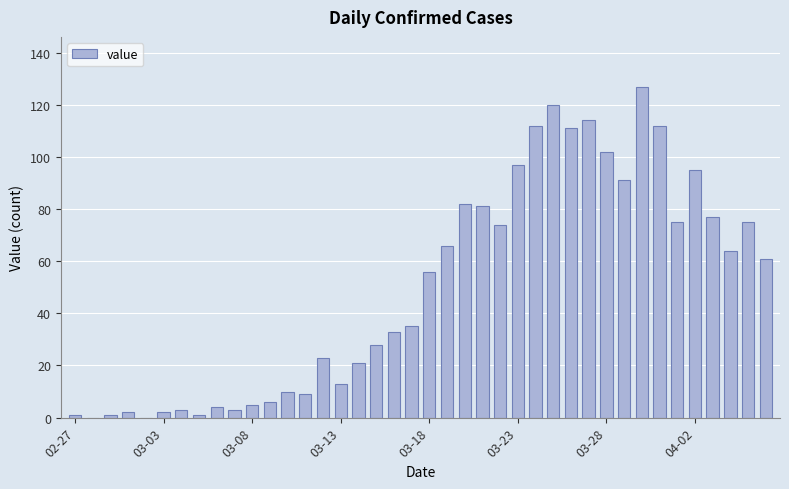

Count the number of data series in this chart.

1